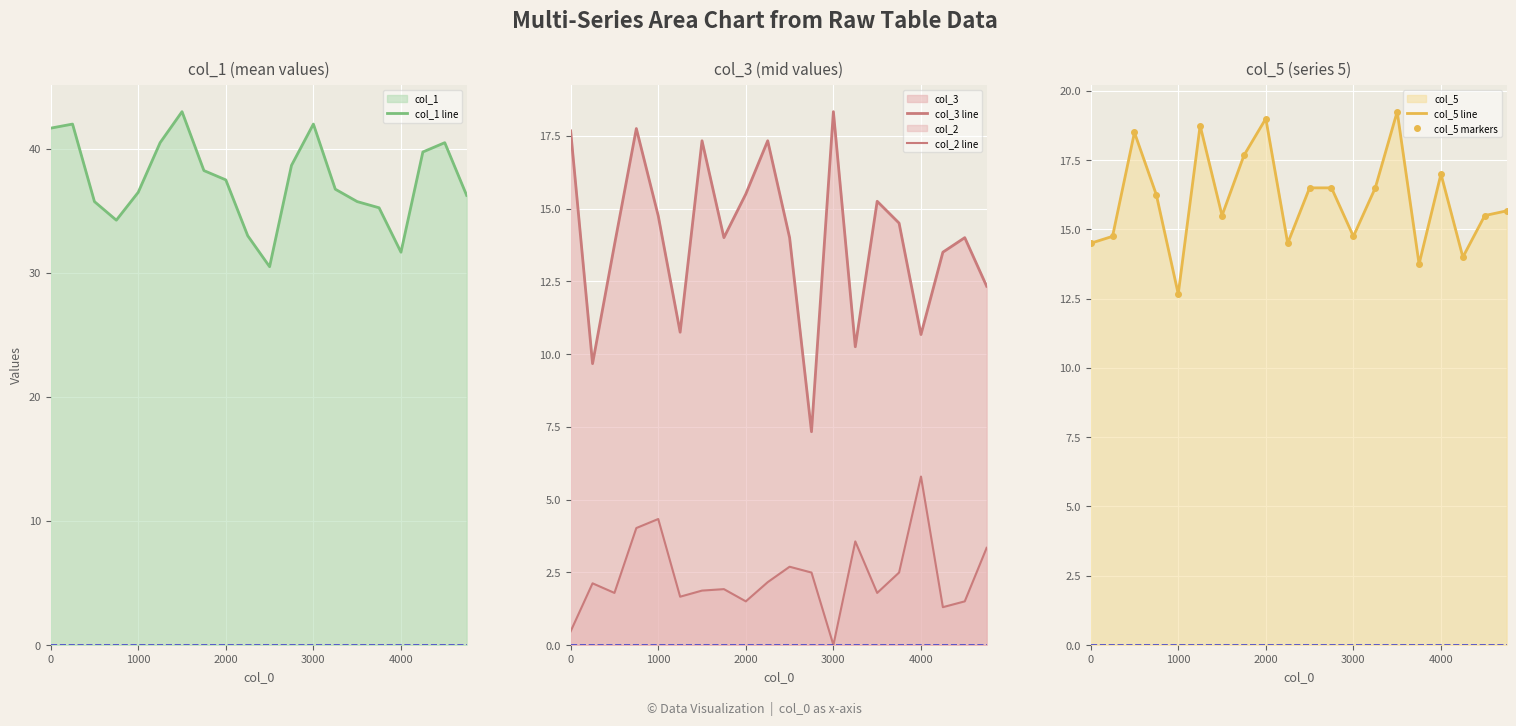

After their last crossing, which series has the higher values: col_5 line or col_3 line?

col_5 line